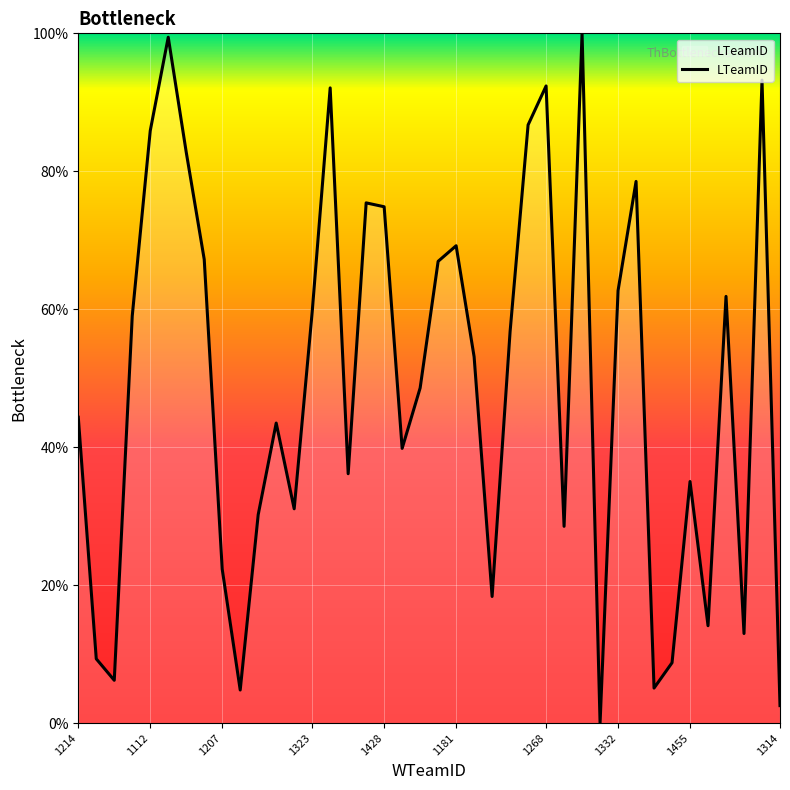

What is the difference between the maximum and minimum values?

100.0